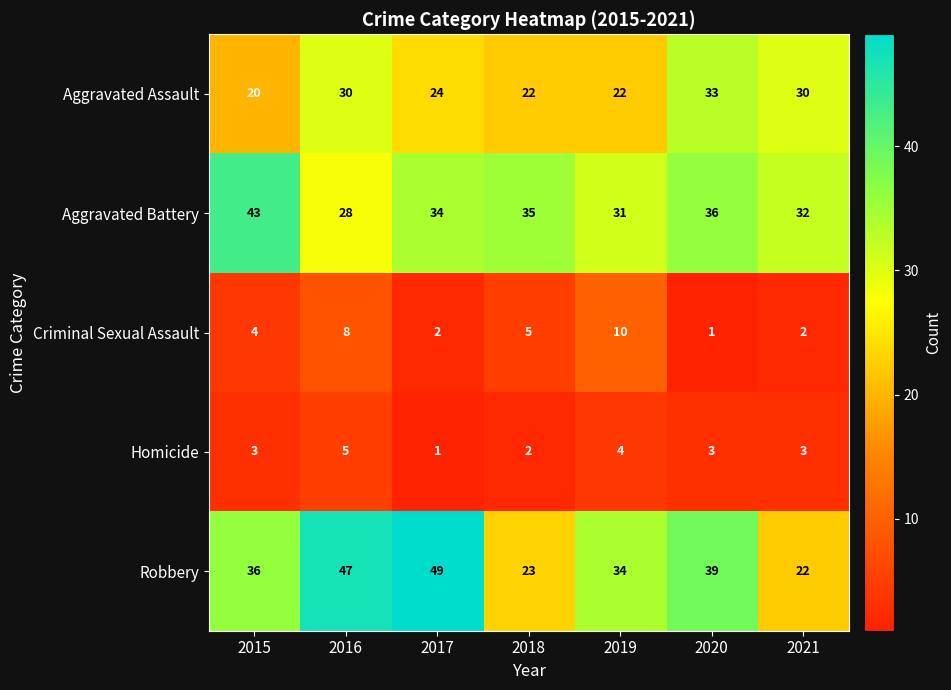

Which series changed the most between 2015 and 2020?

Aggravated Assault